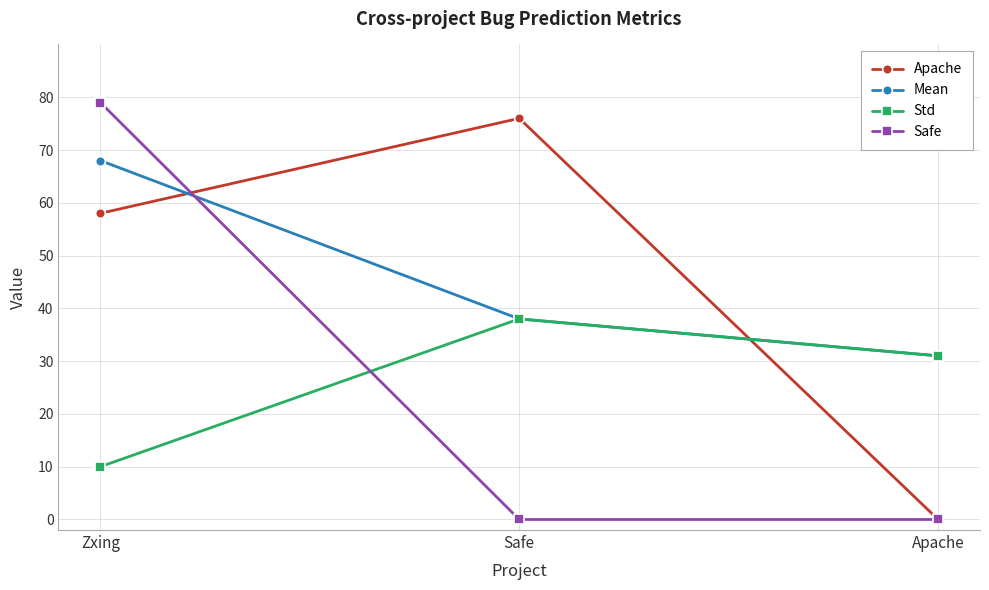

What value does the Safe series have at Zxing, to the nearest 10?

80